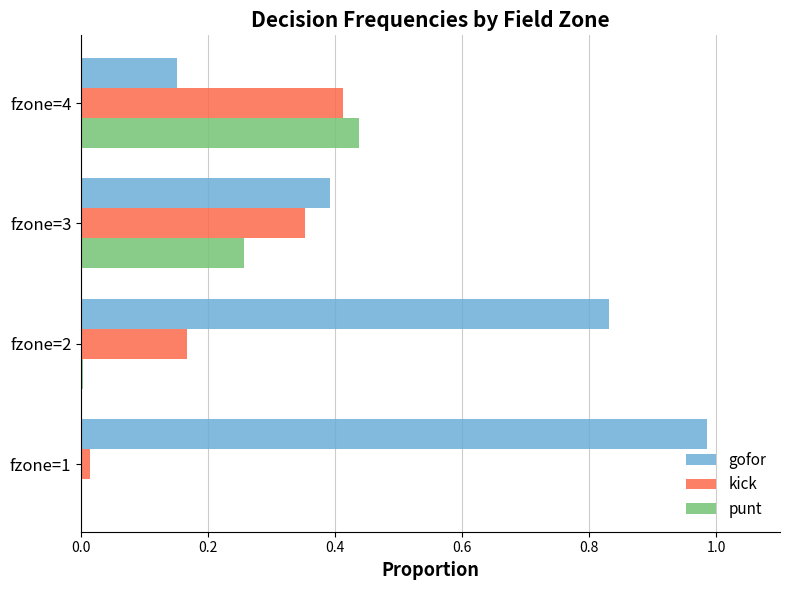

The value of punt at fzone=1 is 0.0. True or false?

True